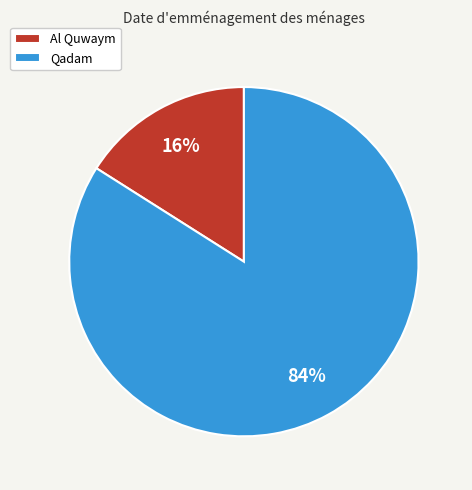

To the nearest percent, what is the average slice percentage?

50%